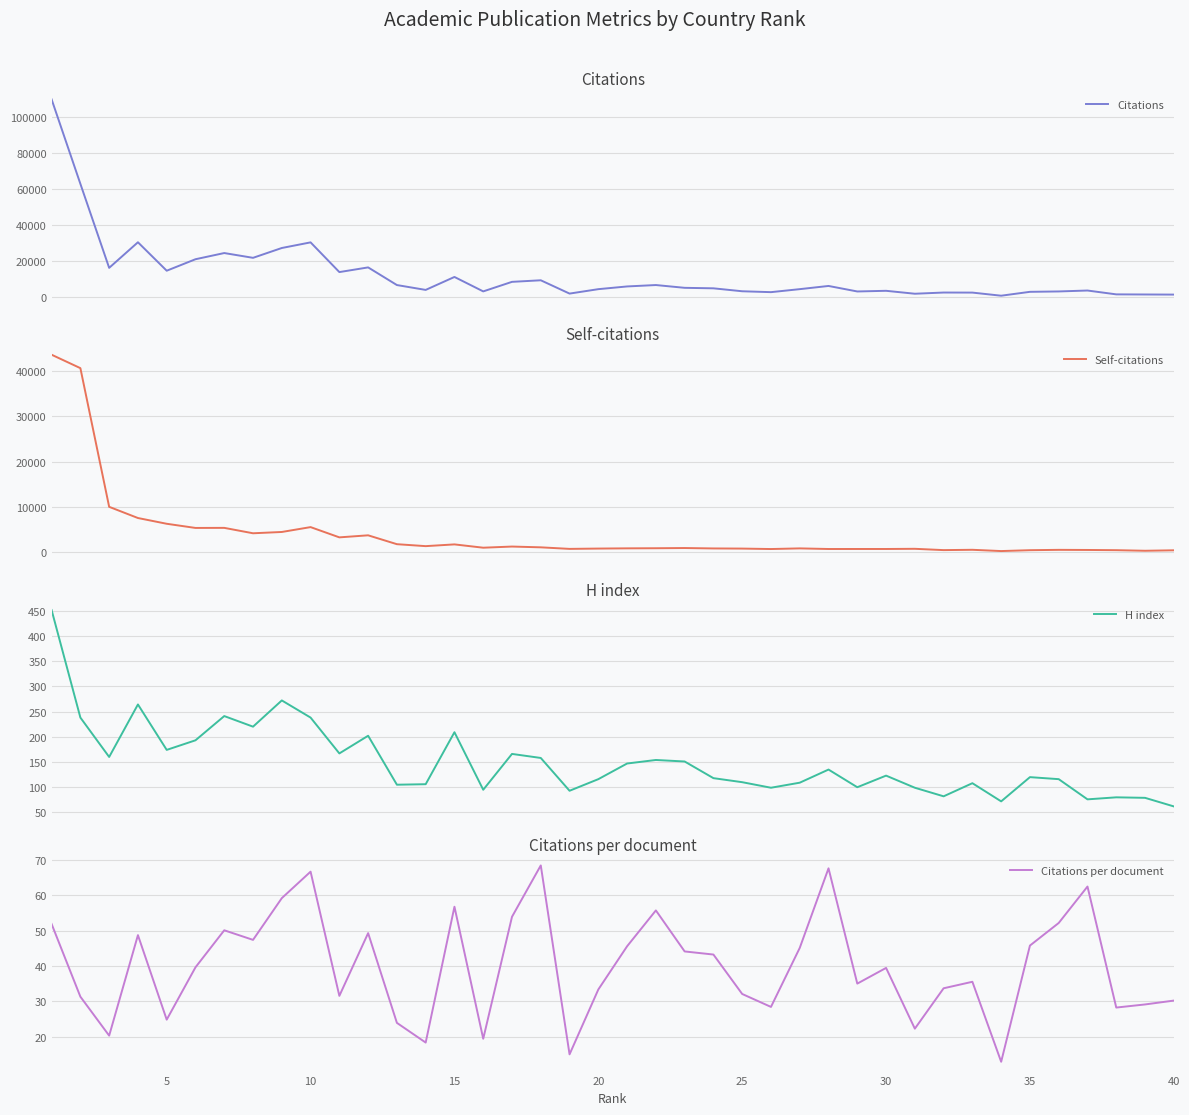

True or false: Citations has more than 1 interior local peaks.

True